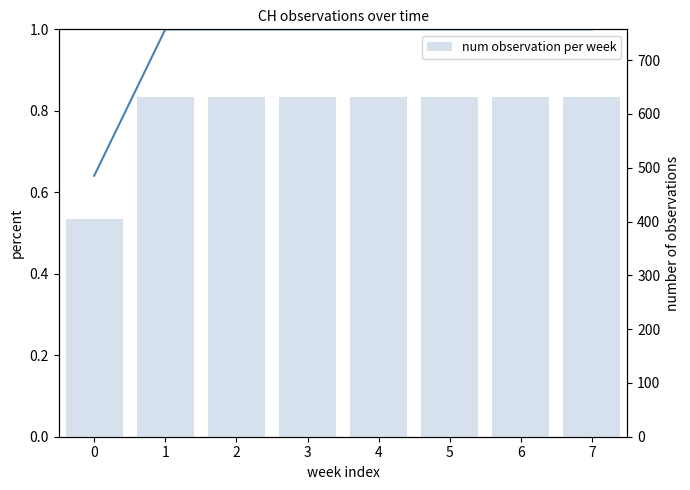

True or false: num observation per week has a value of 631.0 at 5.

True